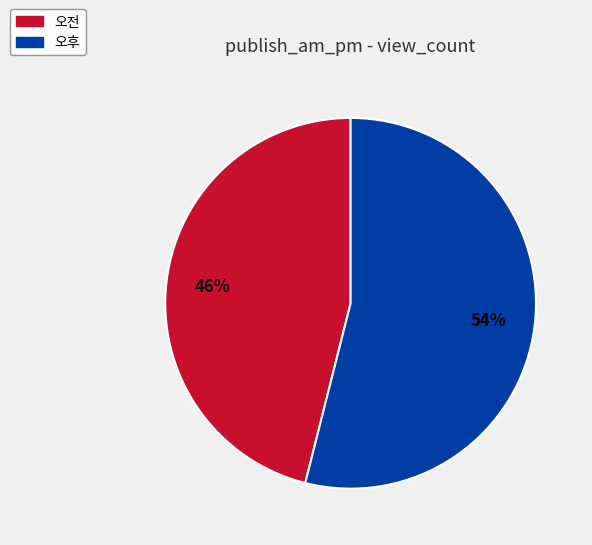

Approximately how many times larger is the value at 오전 compared to 오후?

0.9